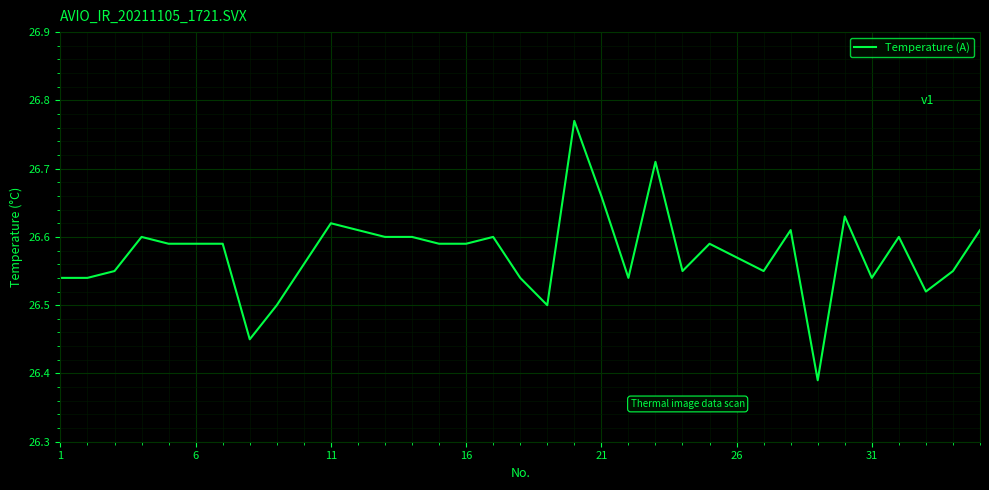

What is the difference between the maximum and minimum values?

0.4